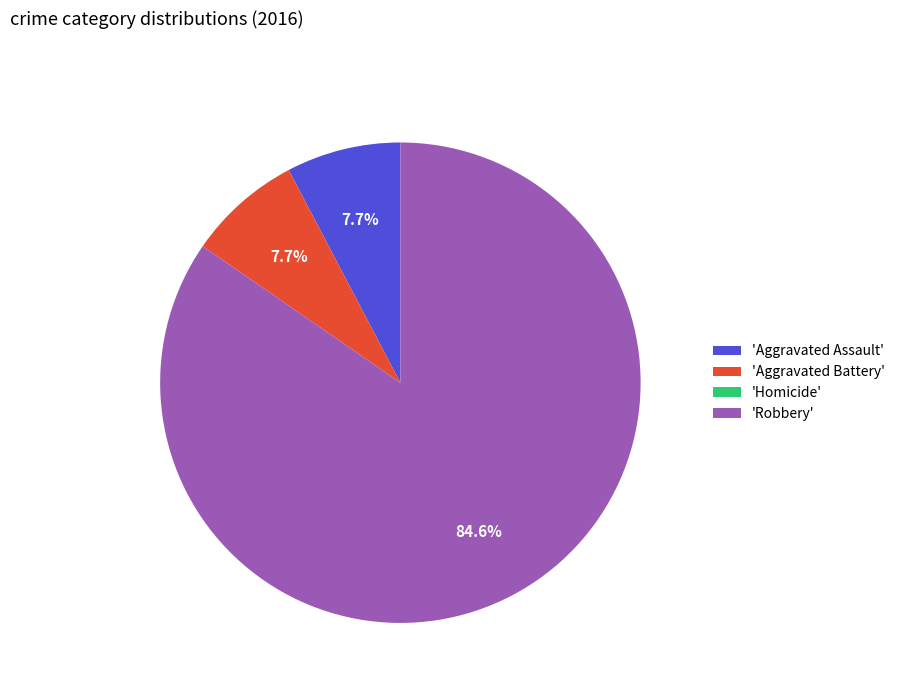

Which category accounts for the majority?

'Robbery'